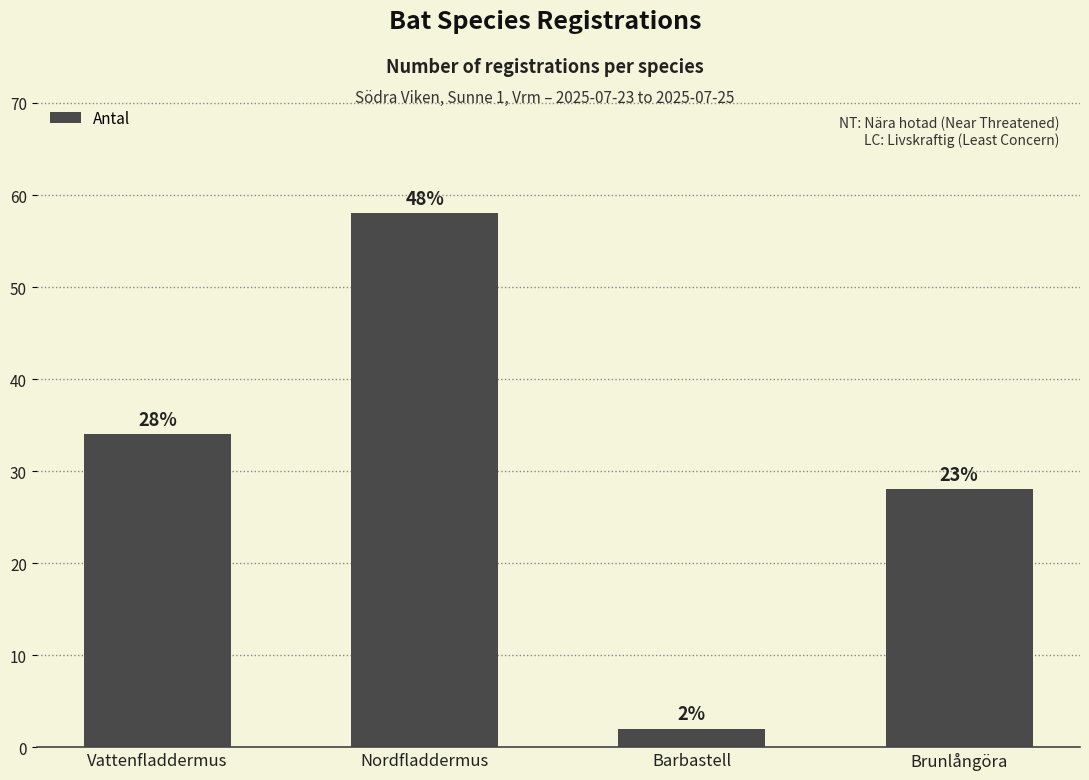

Between Vattenfladdermus and Barbastell, which is larger?

Vattenfladdermus